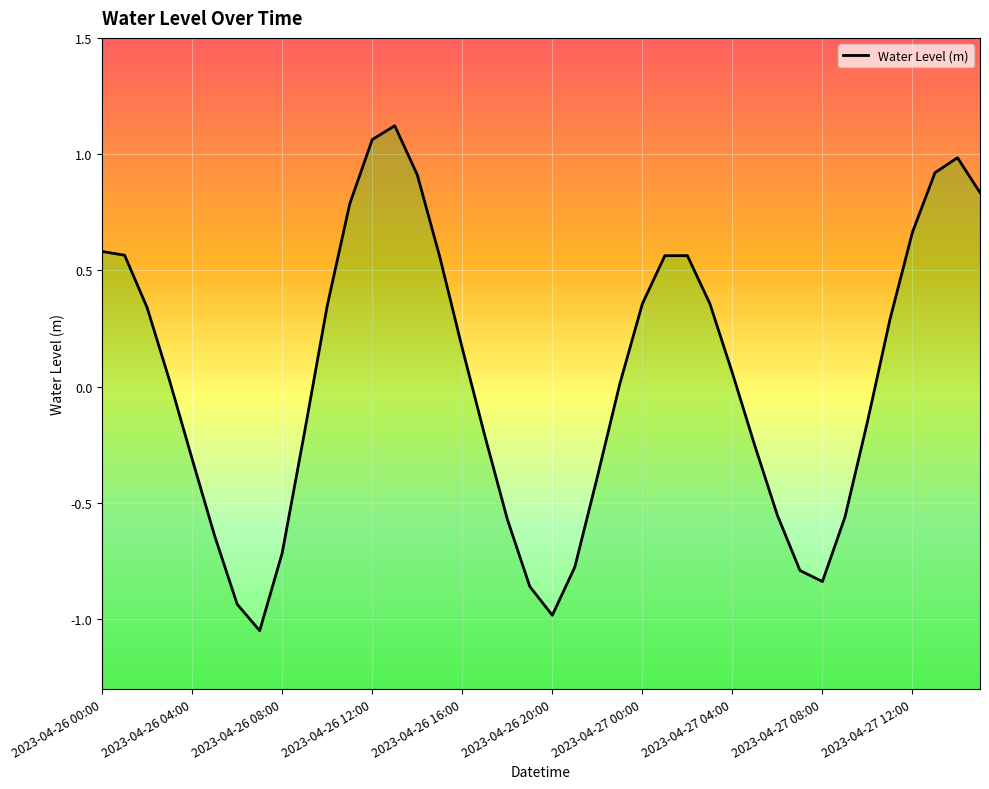

How many negative values are there?

18